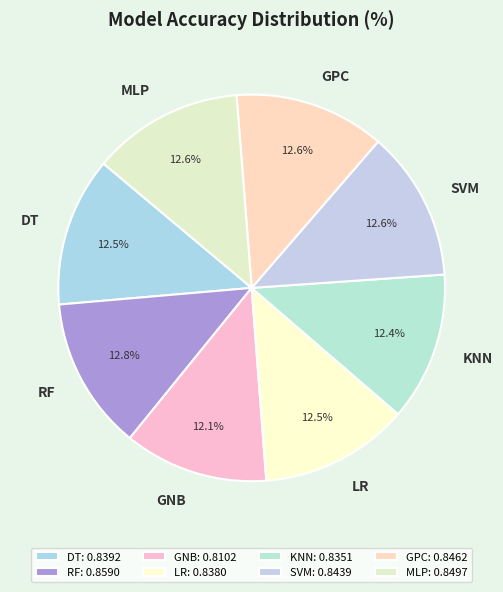

To the nearest percent, what percentage of the pie is SVM?

13%